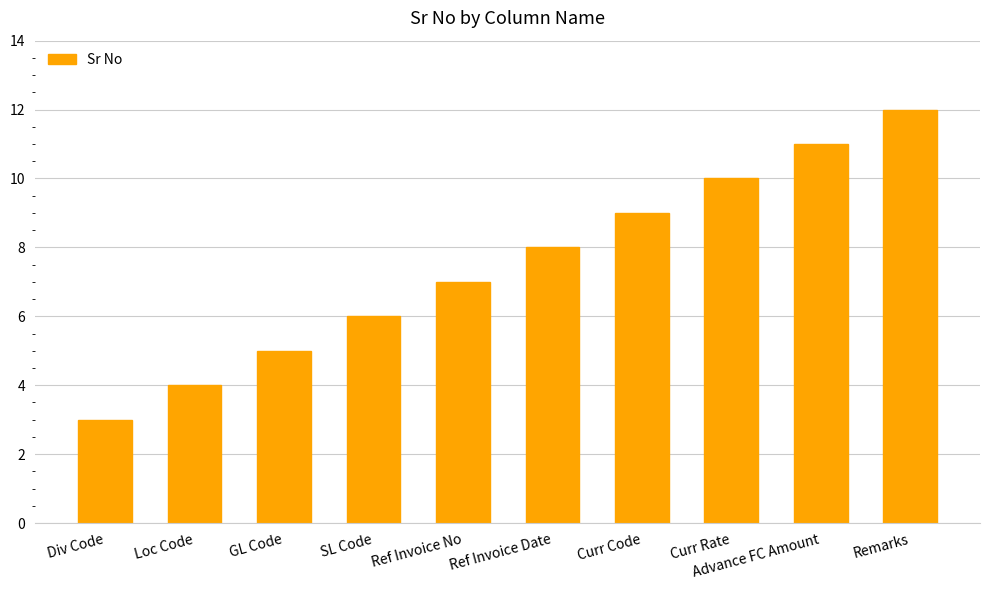

Rank the categories by value from highest to lowest.

Remarks, Advance FC Amount, Curr Rate, Curr Code, Ref Invoice Date, Ref Invoice No, SL Code, GL Code, Loc Code, Div Code